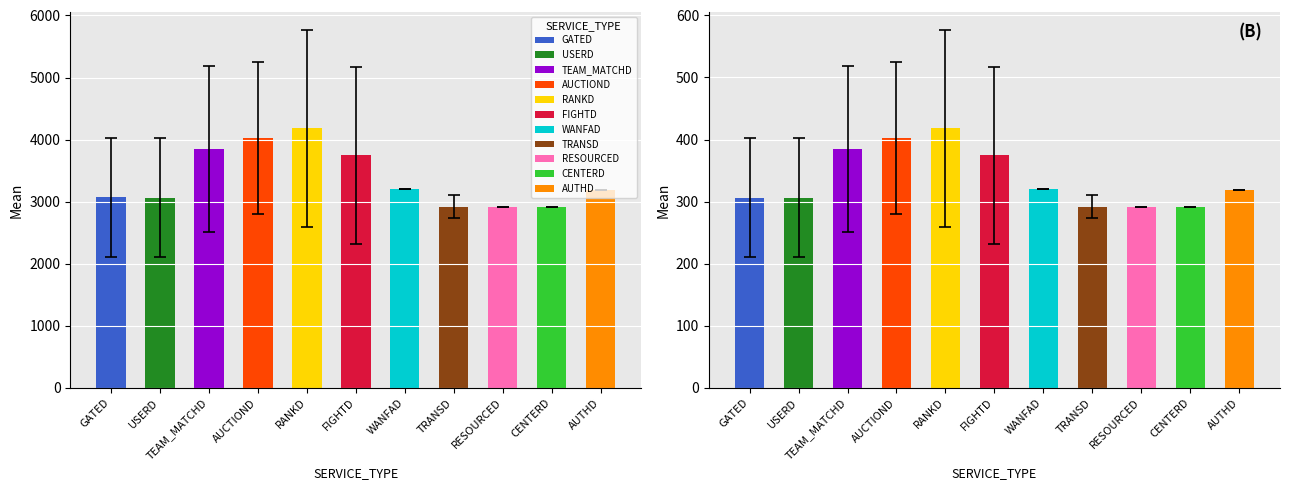

How many data points in HOST_ID are above 290?

11